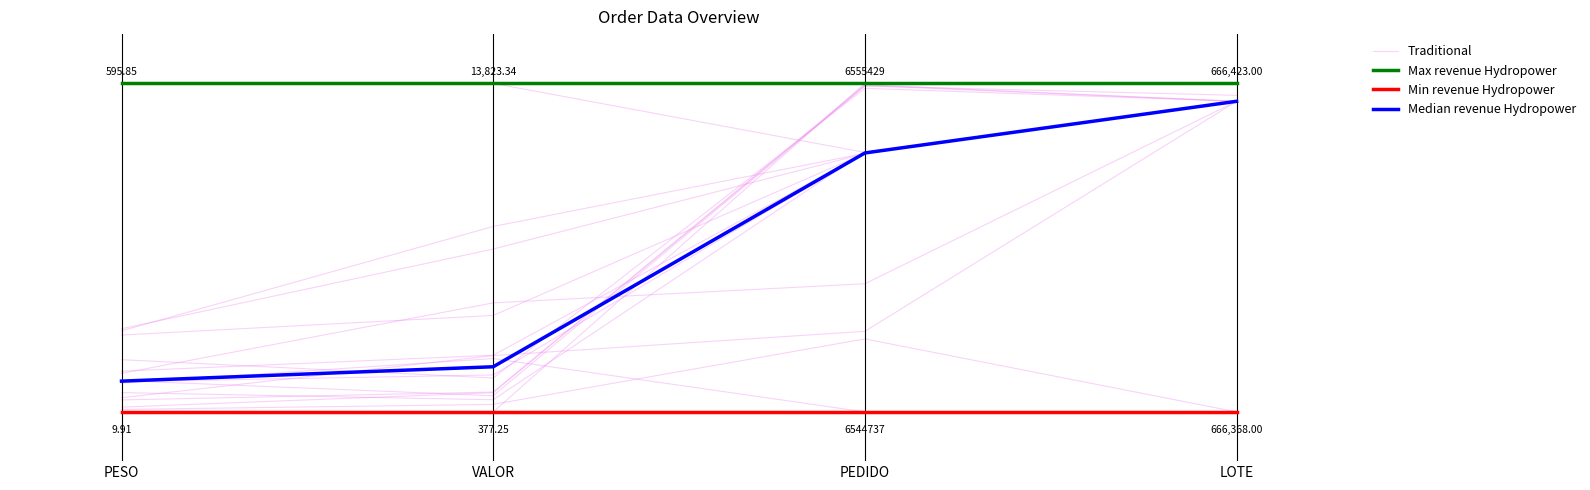

True or false: Min revenue Hydropower has more than 1 interior local peaks.

False